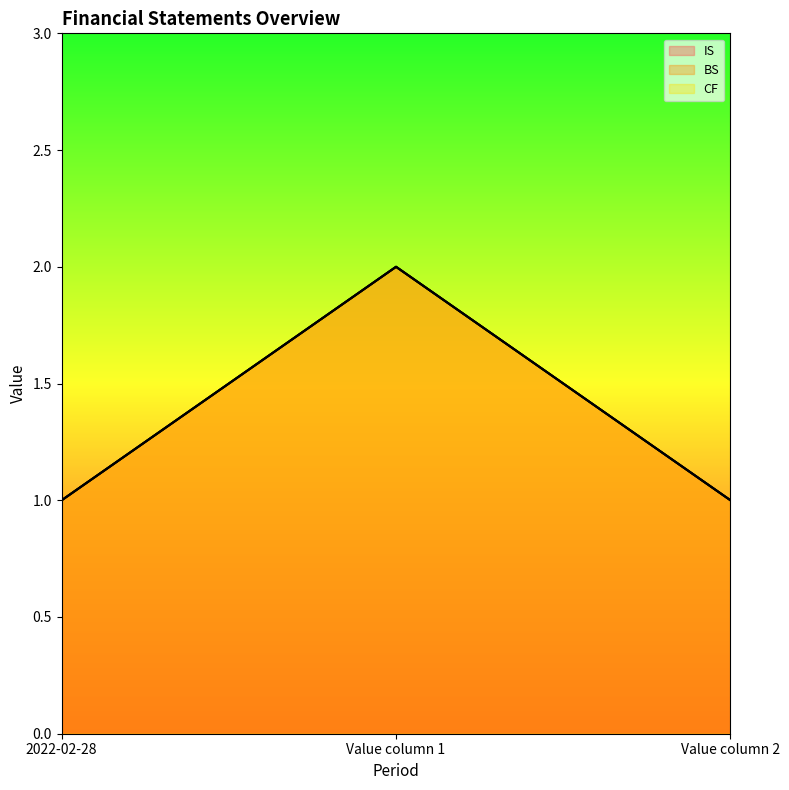

How many IS values are between 1 and 2?

3